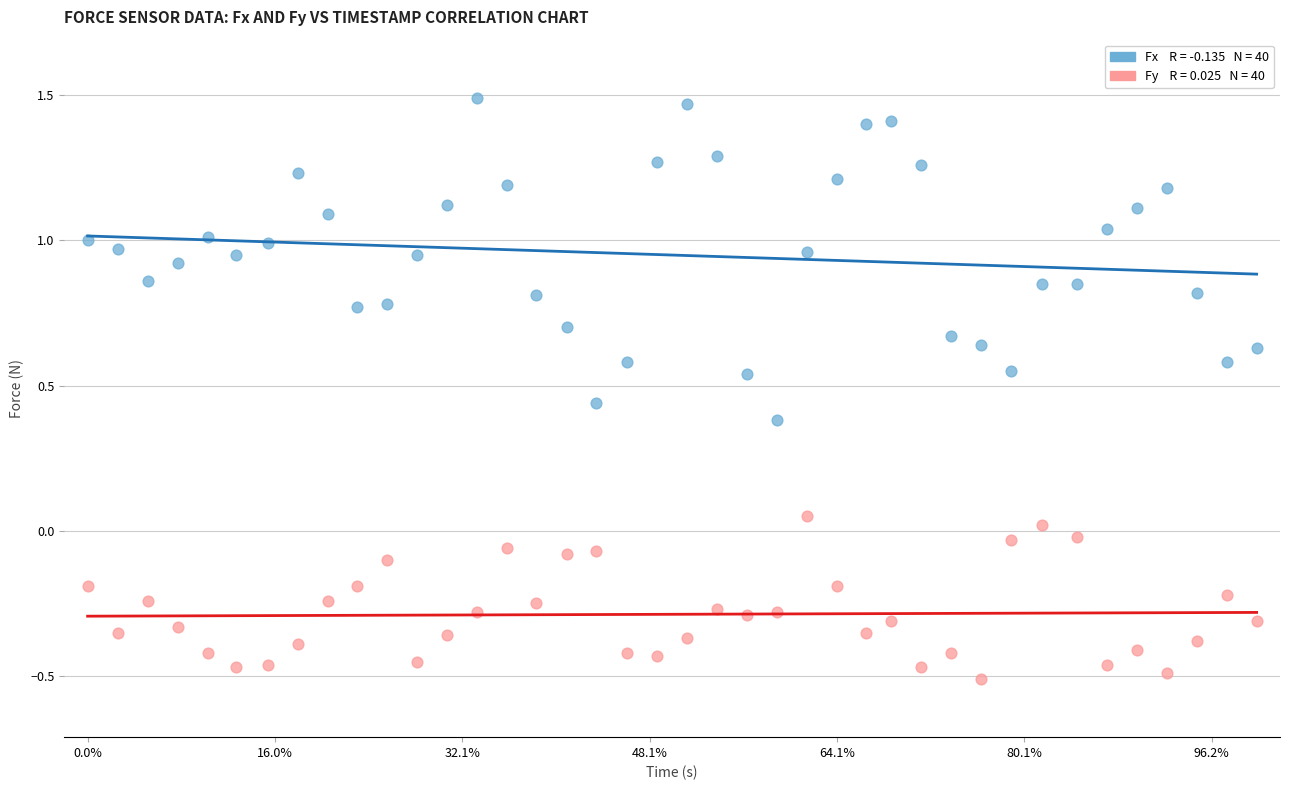

Across all data points, what is the range of Y values (max minus min)?

2.0